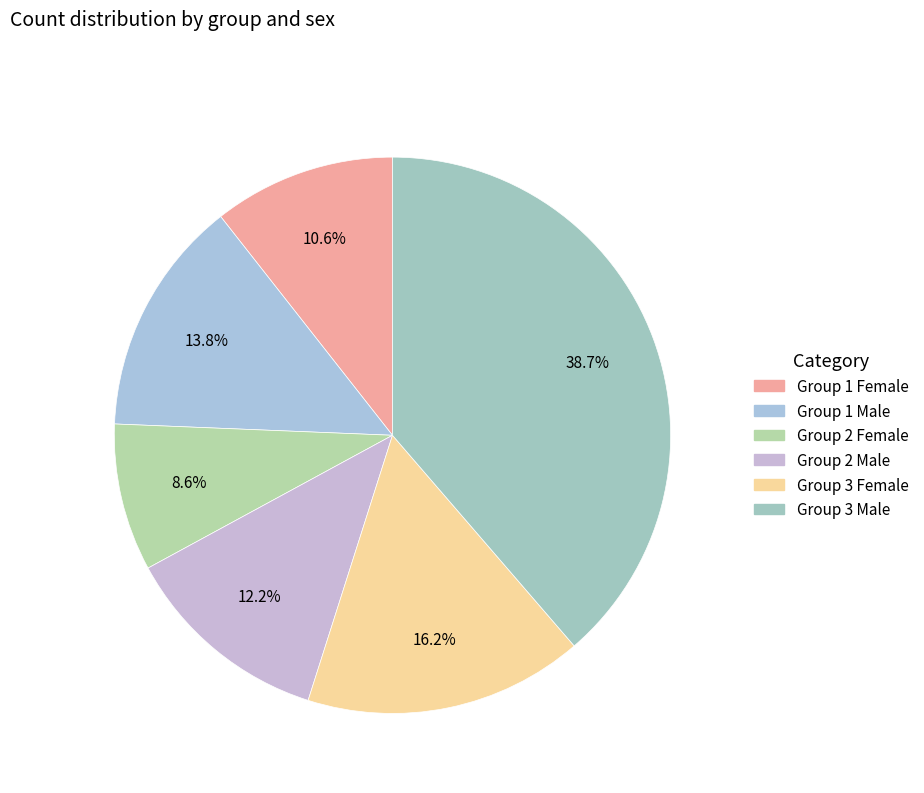

What is the largest slice in the pie chart?

3|male